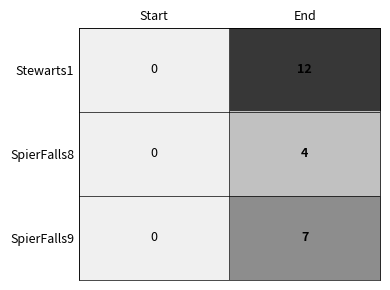

What is the difference between the maximum and minimum values in the SpierFalls9 series?

7